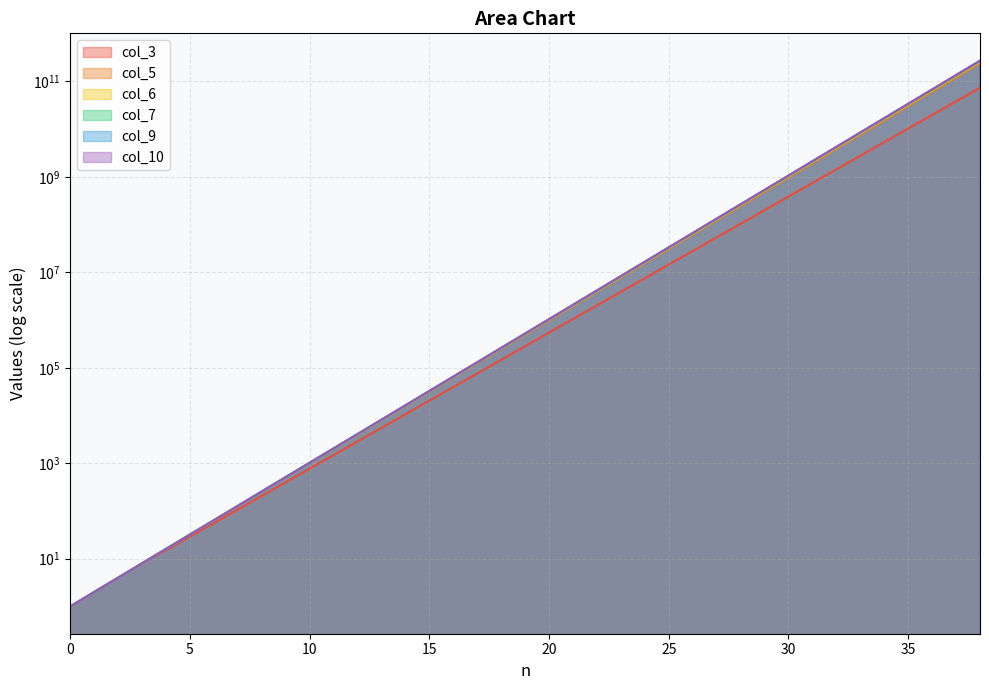

What is the total value across all series at 36?

348150510930